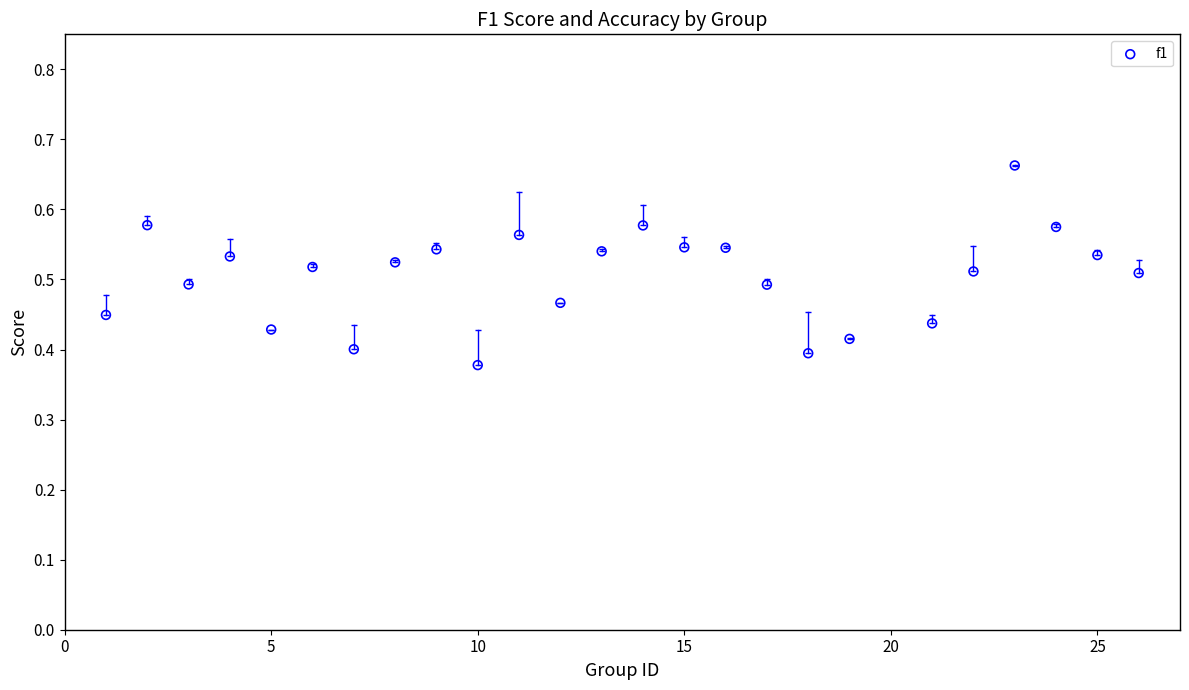

What is the range of Y values (max minus min)?

0.3